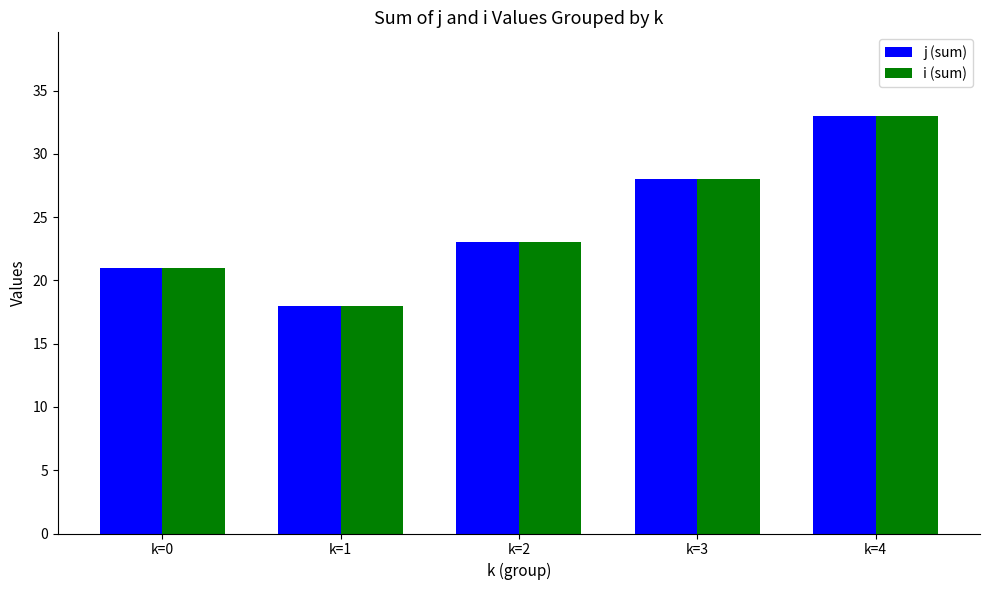

What is the minimum value shown in the chart?

18